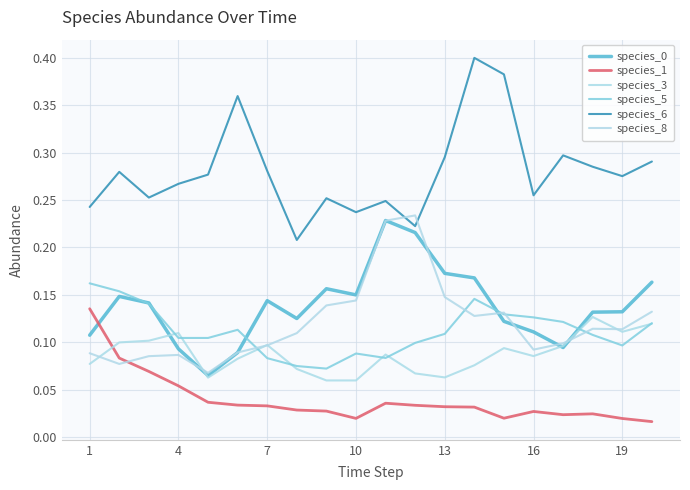

In species_5, how many points are lower than both neighbors (excluding endpoints)?

3